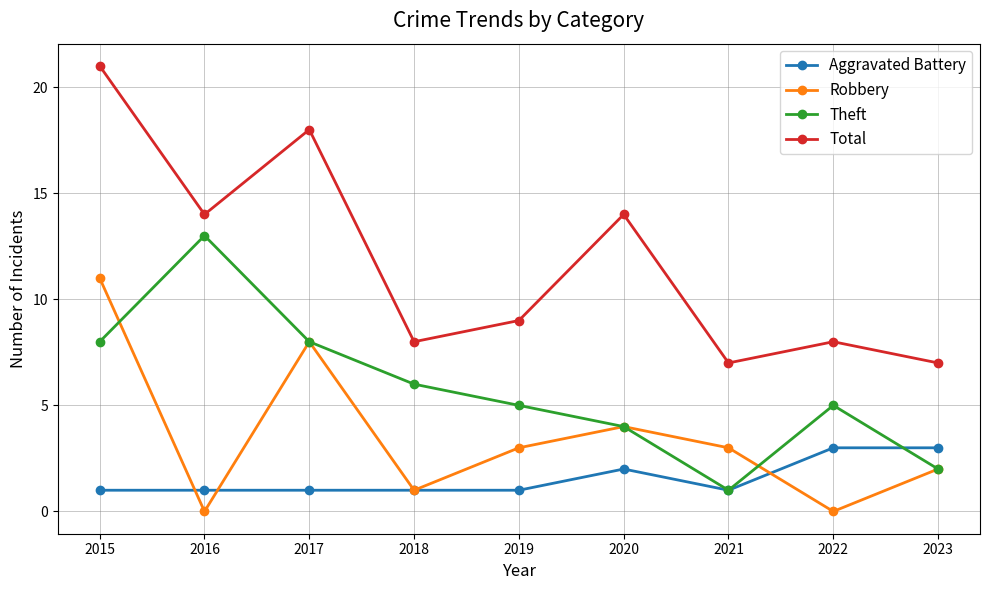

What is the value of the Theft point at the 9th from the left?

2